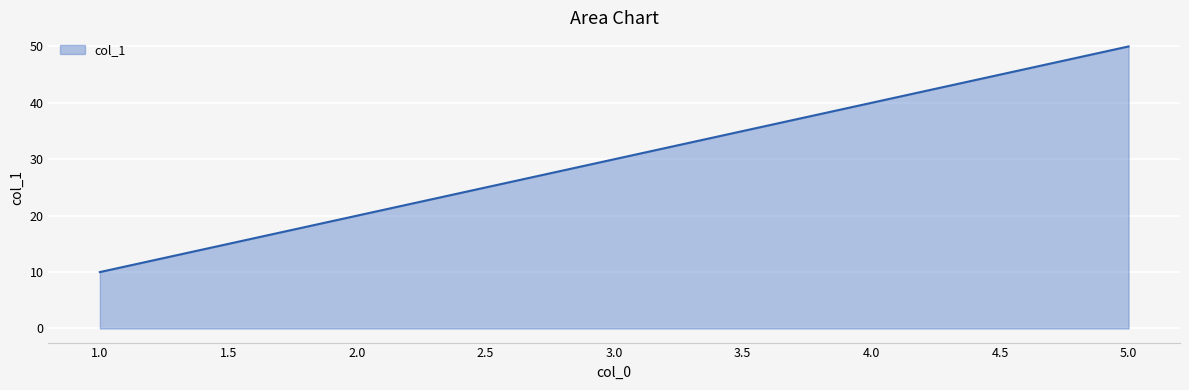

What is the difference between the values at 1.0 and 2.0?

10